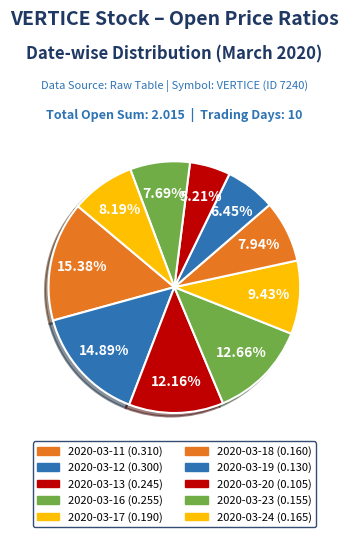

Does any single category account for the majority?

No